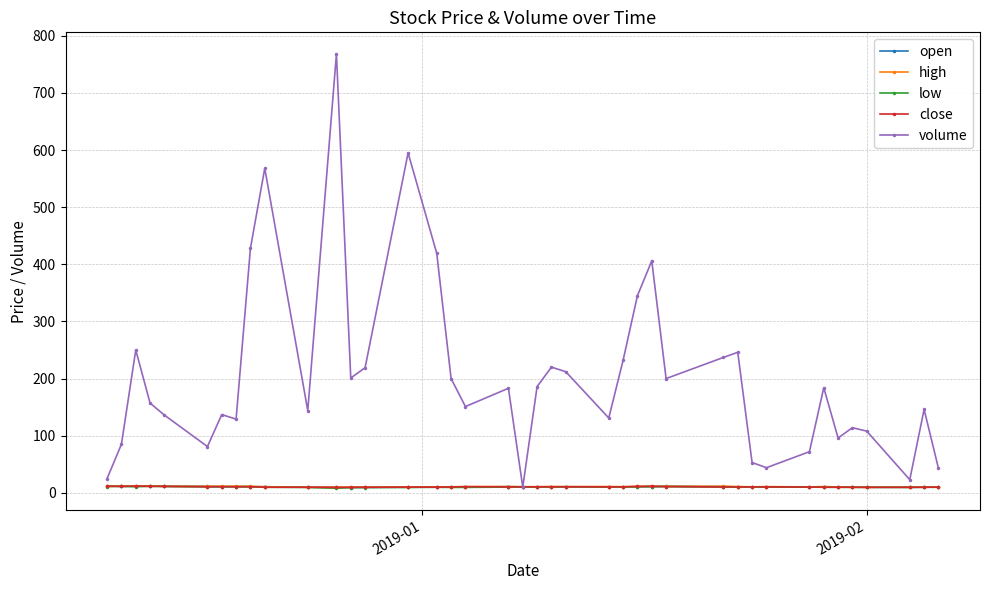

Which series has the largest total across all categories?

volume